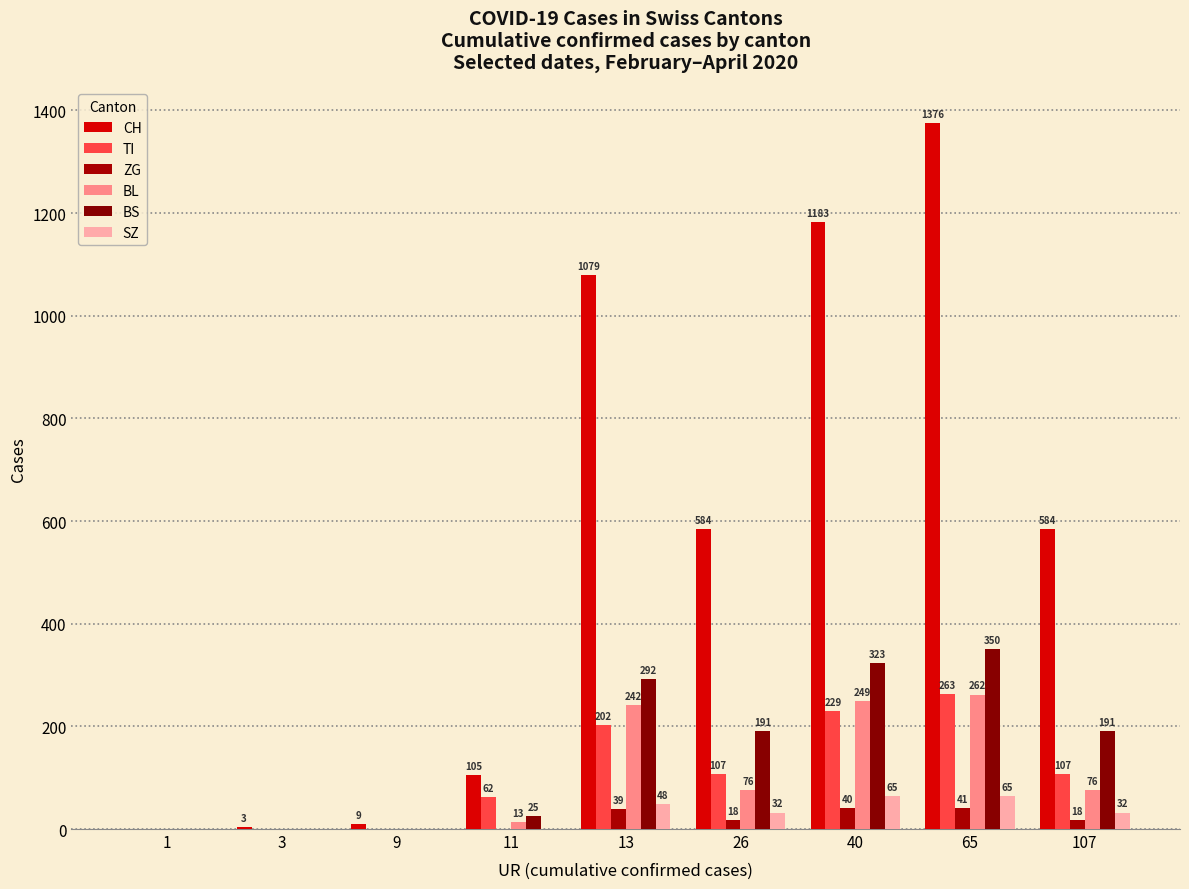

What are all the series names shown in the legend?

CH, TI, ZG, BL, BS, SZ